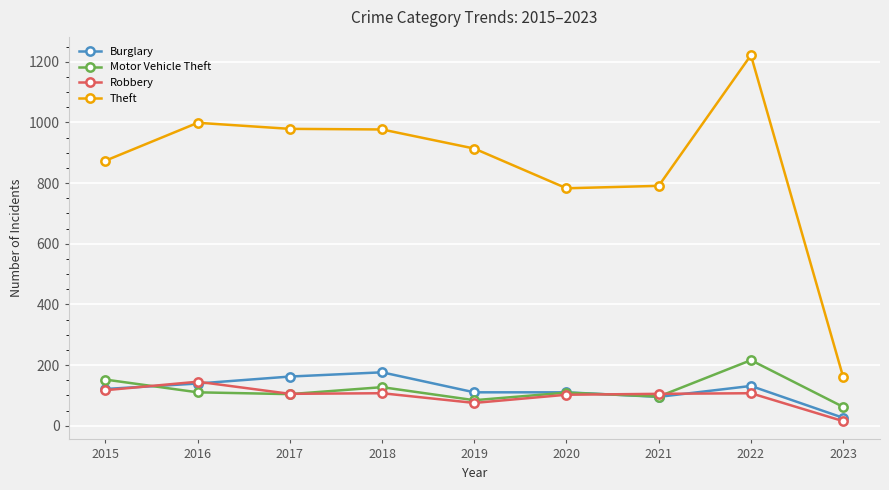

In Robbery, how many points are lower than both neighbors (excluding endpoints)?

2